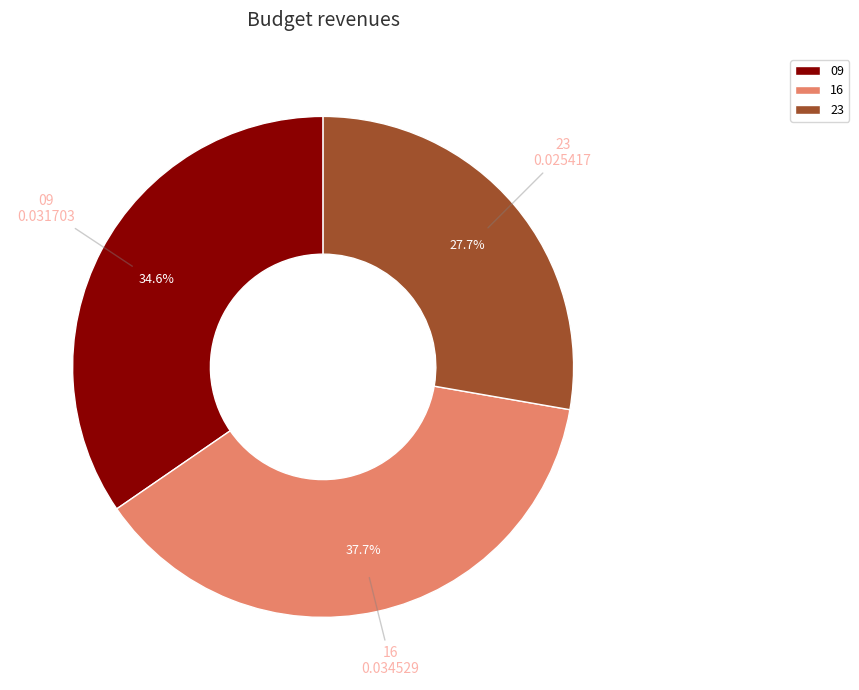

Rank the categories by value from lowest to highest.

23, 09, 16